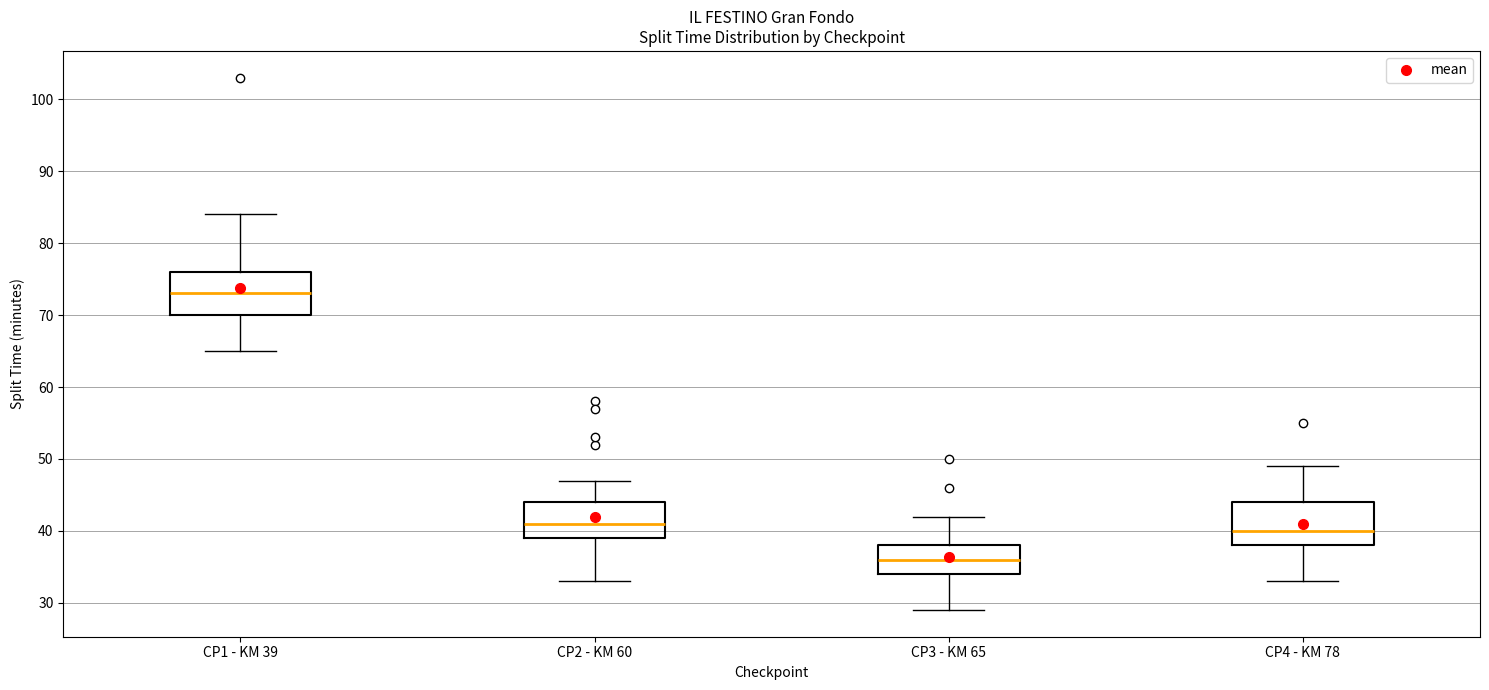

Which box has the lowest median line?

CP3 - KM 65